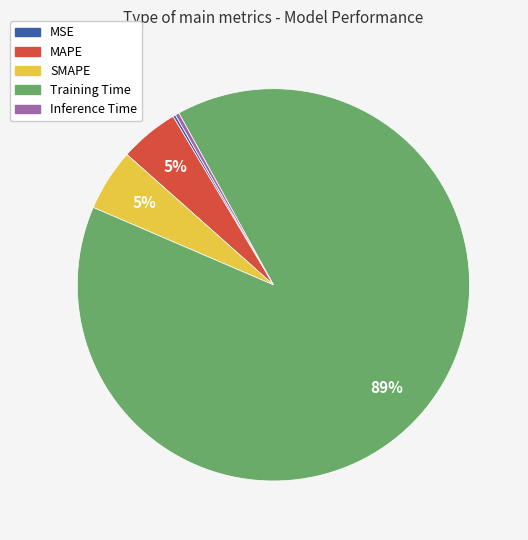

Is Training Time the majority of the pie?

Yes